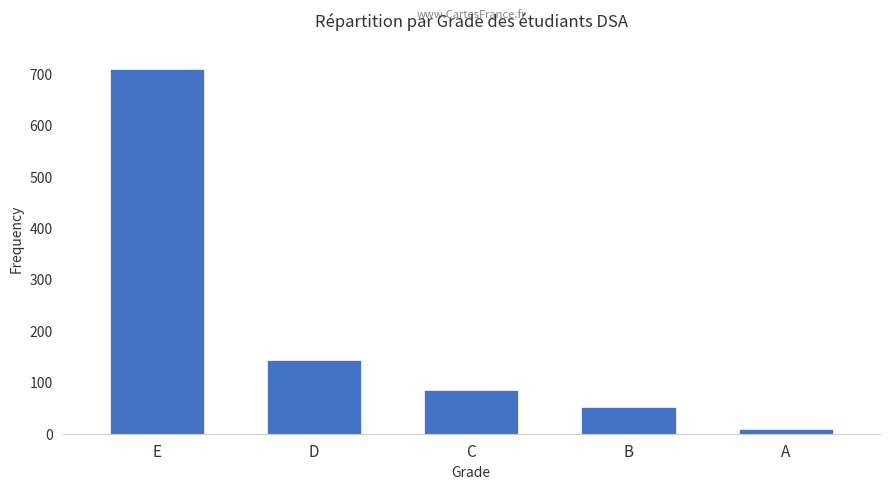

The value at B is 52. True or false?

True